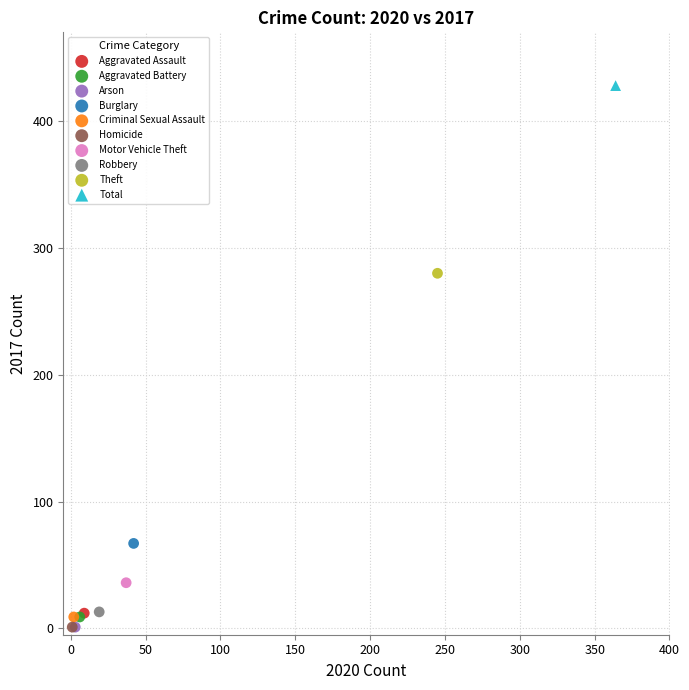

What are all the series names shown in the legend?

Aggravated Assault, Aggravated Battery, Arson, Burglary, Criminal Sexual Assault, Homicide, Motor Vehicle Theft, Robbery, Theft, Total